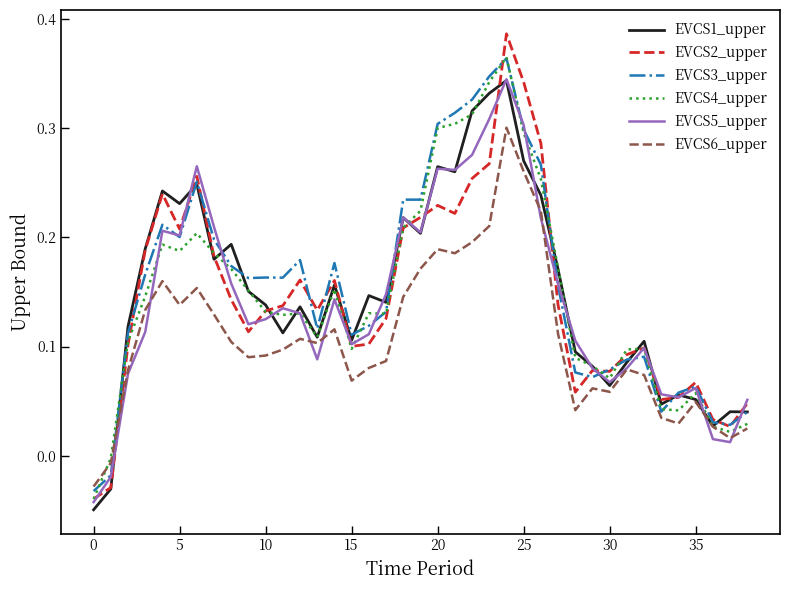

Which series has the widest spread of values?

EVCS2_upper